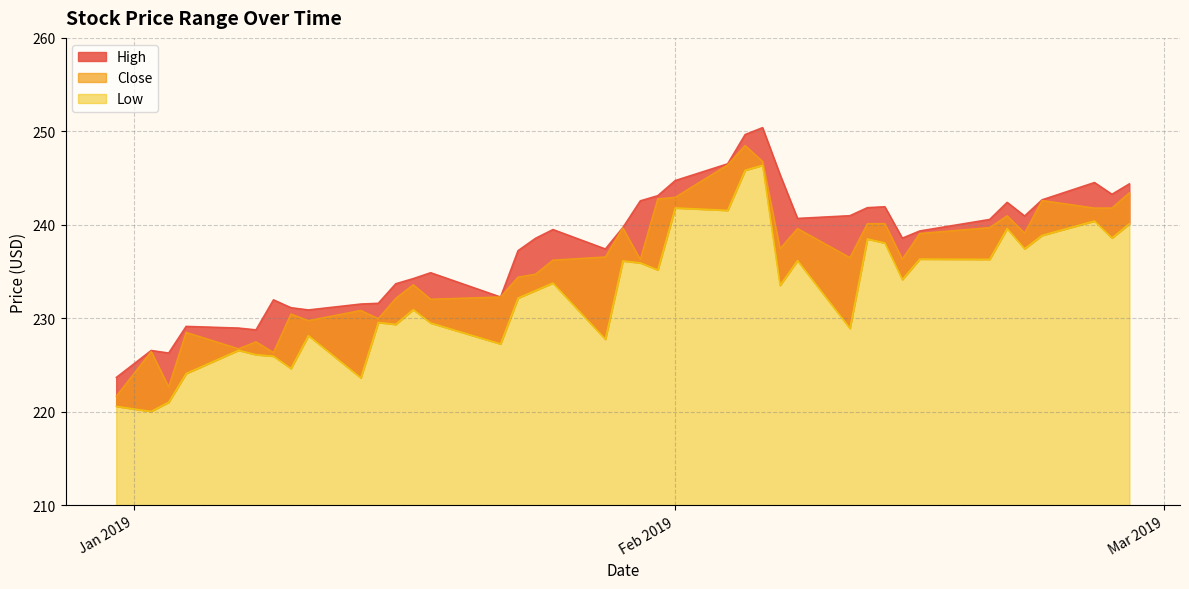

True or false: High has a value of 62.9 at 2019-01-22.

False